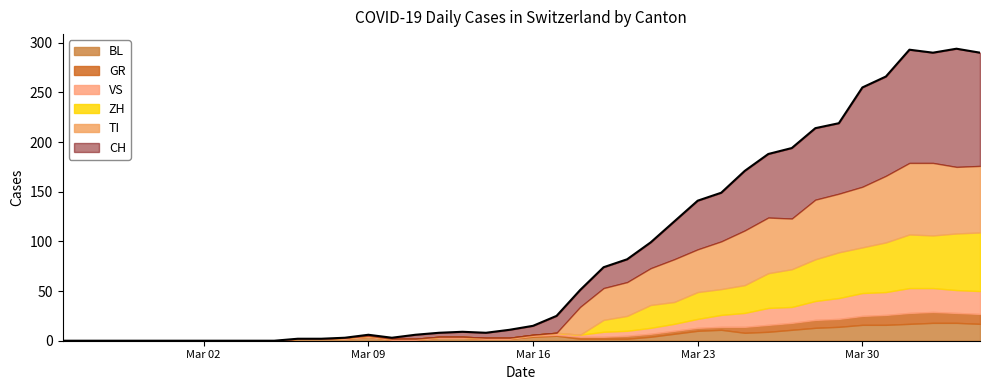

True or false: TI and ZH cross at least once.

False